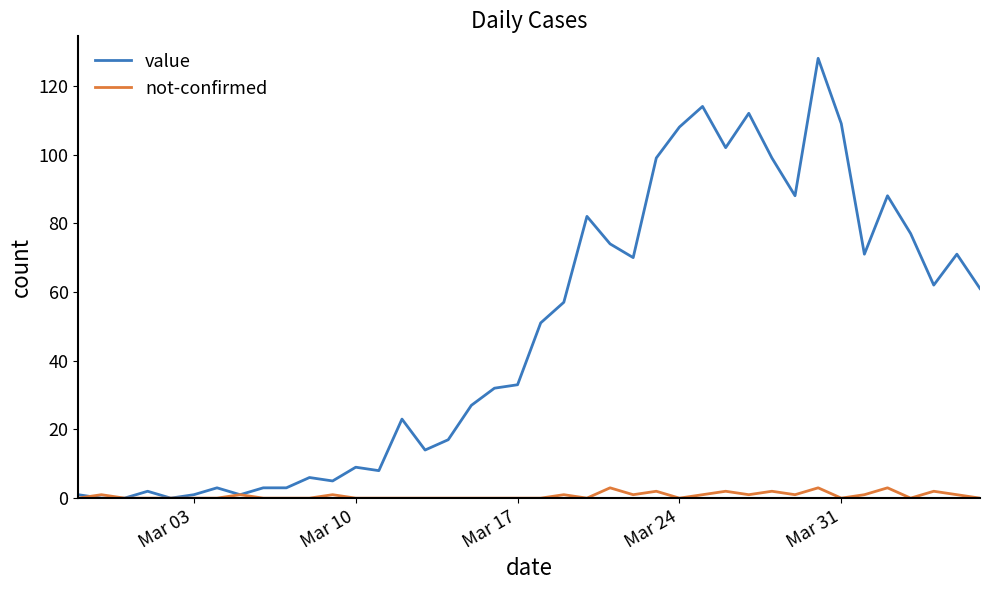

What is the maximum value shown in the chart?

128